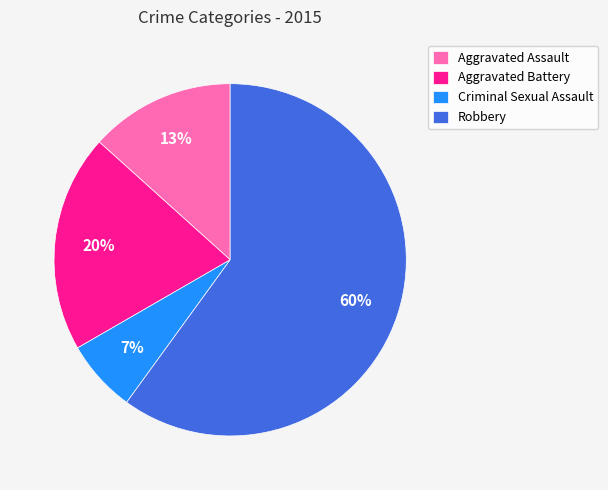

Combined, do Robbery and Aggravated Battery account for over 50%?

Yes